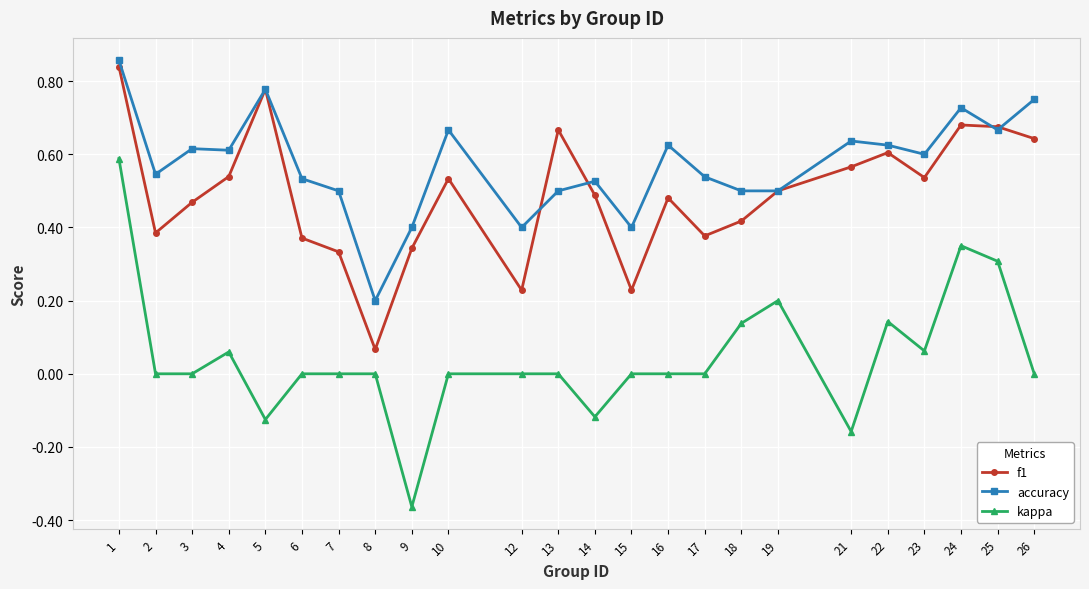

Which category has the lowest value across all series?

9